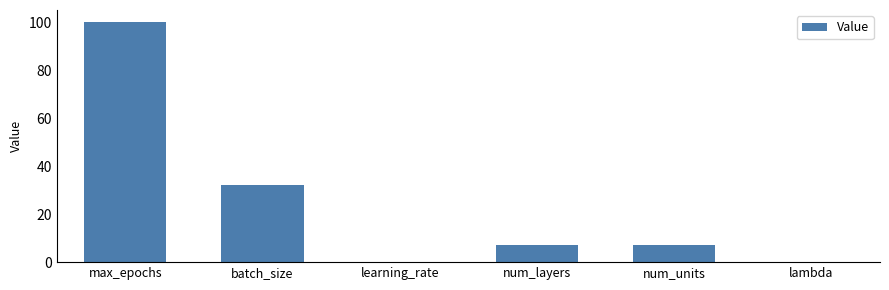

At which category does the chart reach its peak across all series?

max_epochs